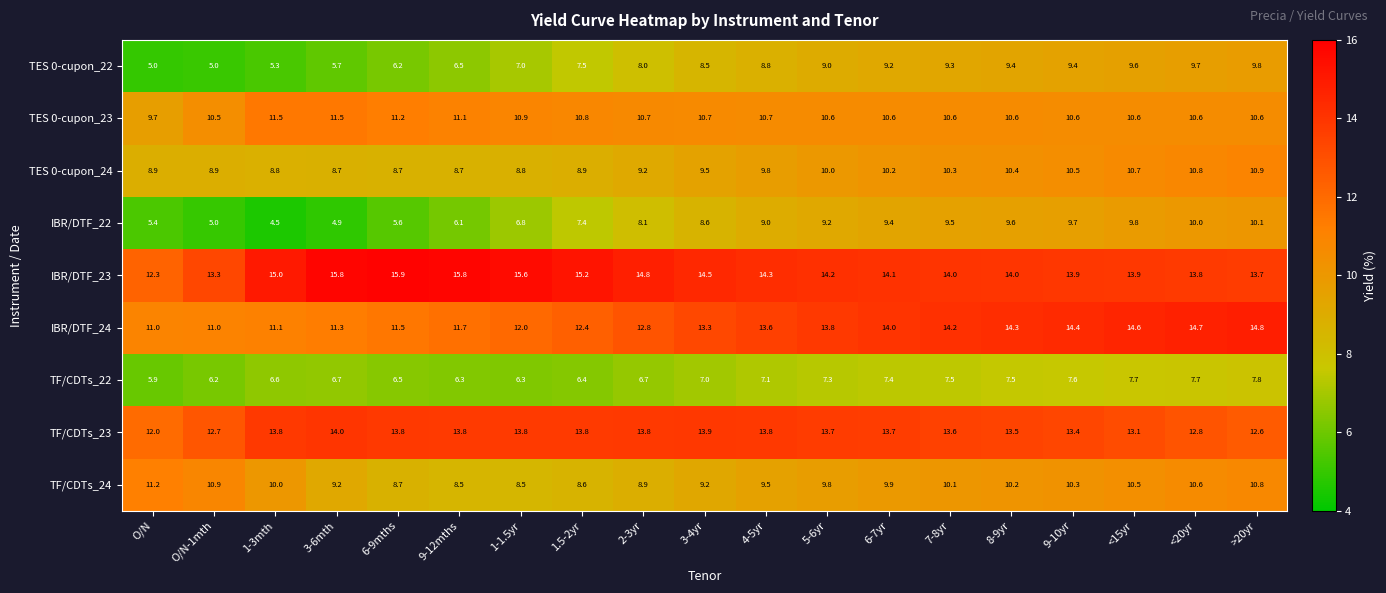

How many values in the TF/CDTs_24 series exceed 9?

14